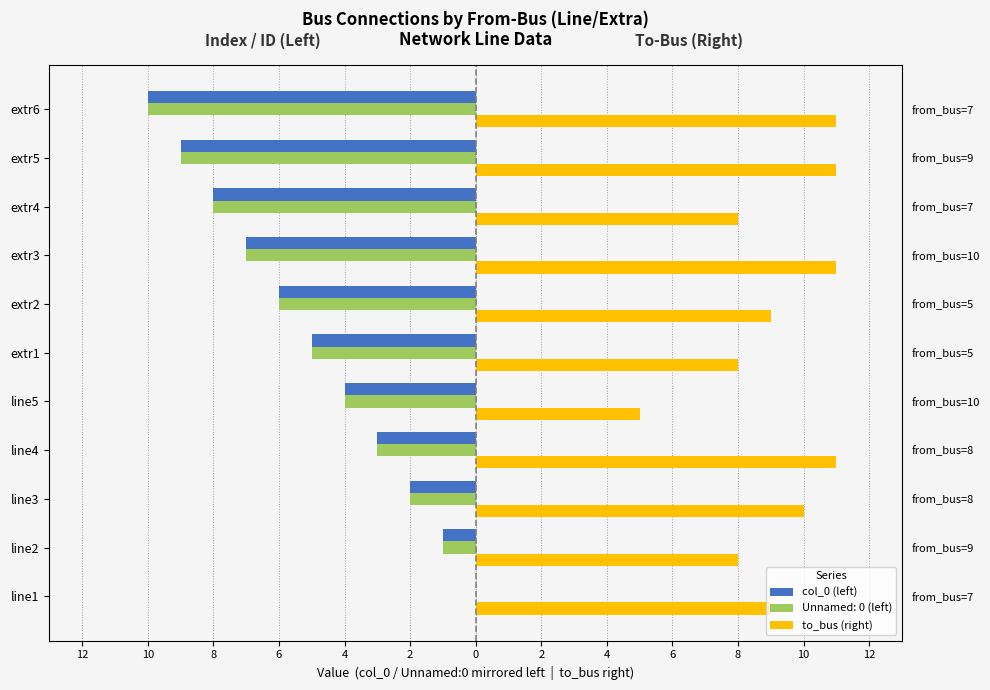

Reading right to left, extract all data points from this chart.

col_0 (left): -10	-9	-8	-7	-6	-5	-4	-3	-2	-1	0
to_bus (right): 11	11	8	11	9	8	5	11	10	8	9